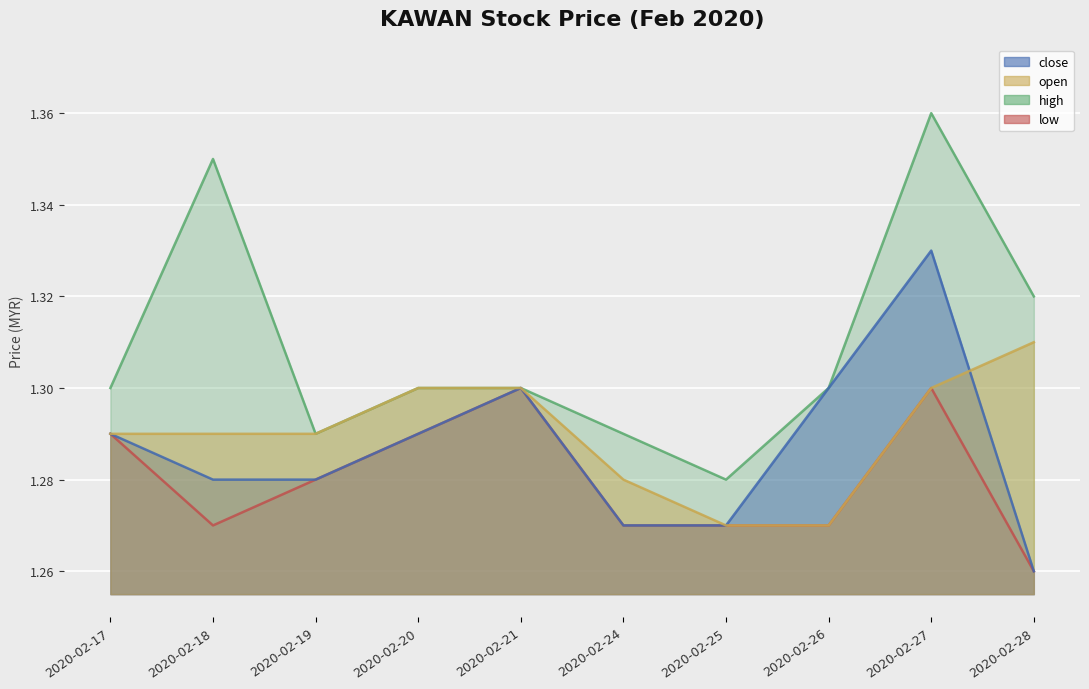

True or false: open and high intersect in this chart.

False